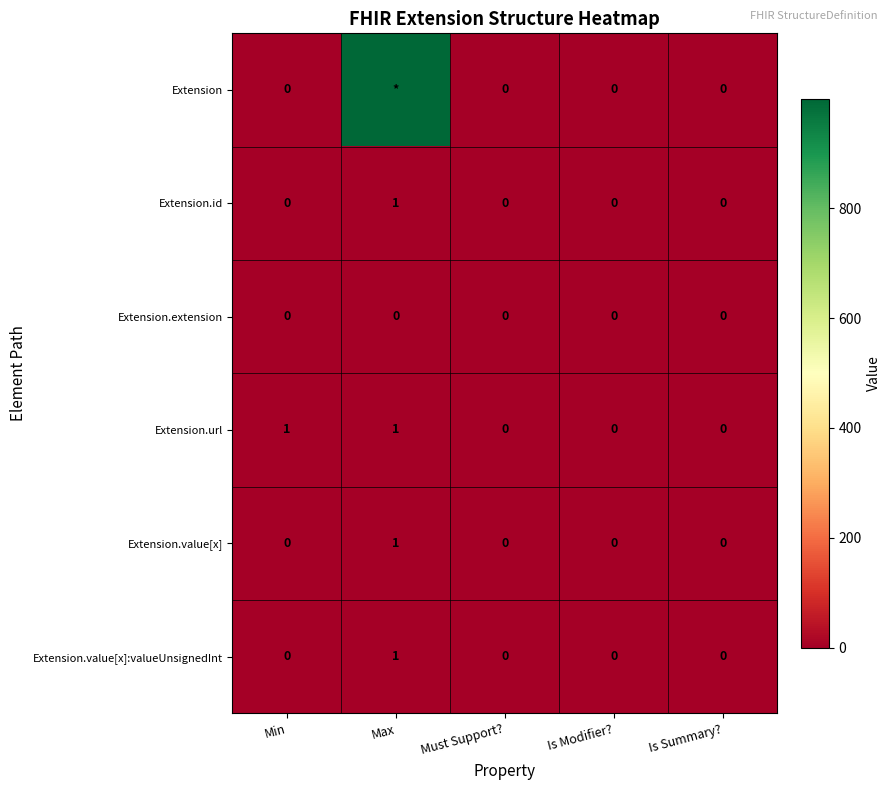

At which category is the sum across all series the highest?

Max